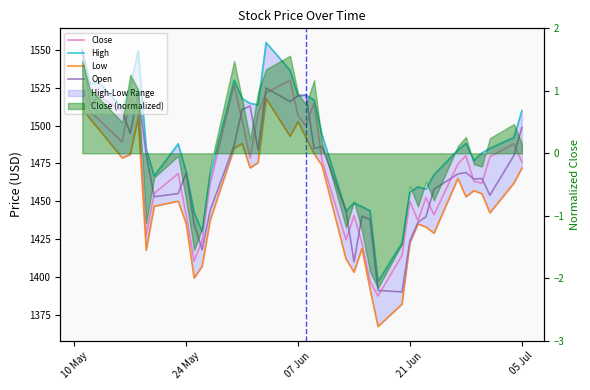

What is the average value of the High series?

1488.1